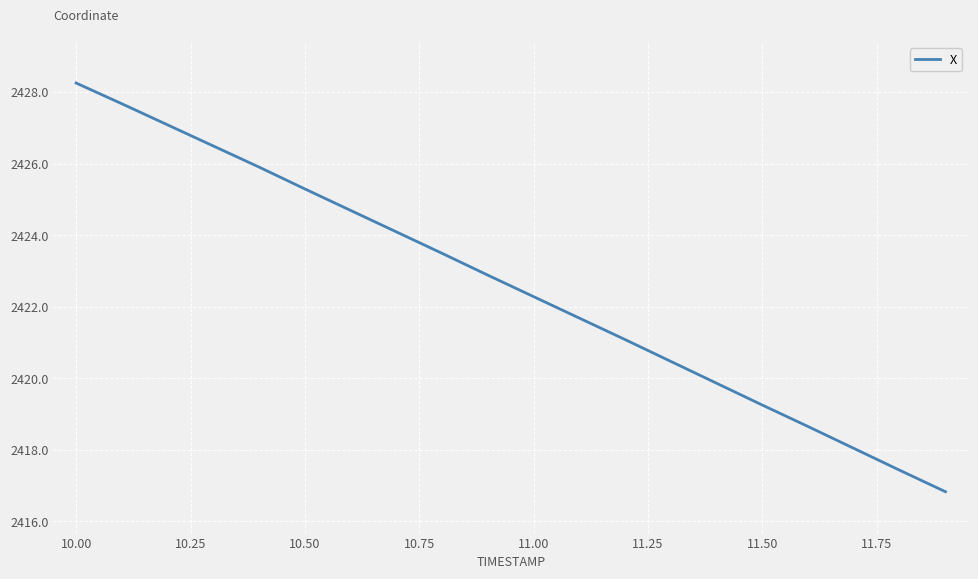

What is the sum of all values?

48451.4